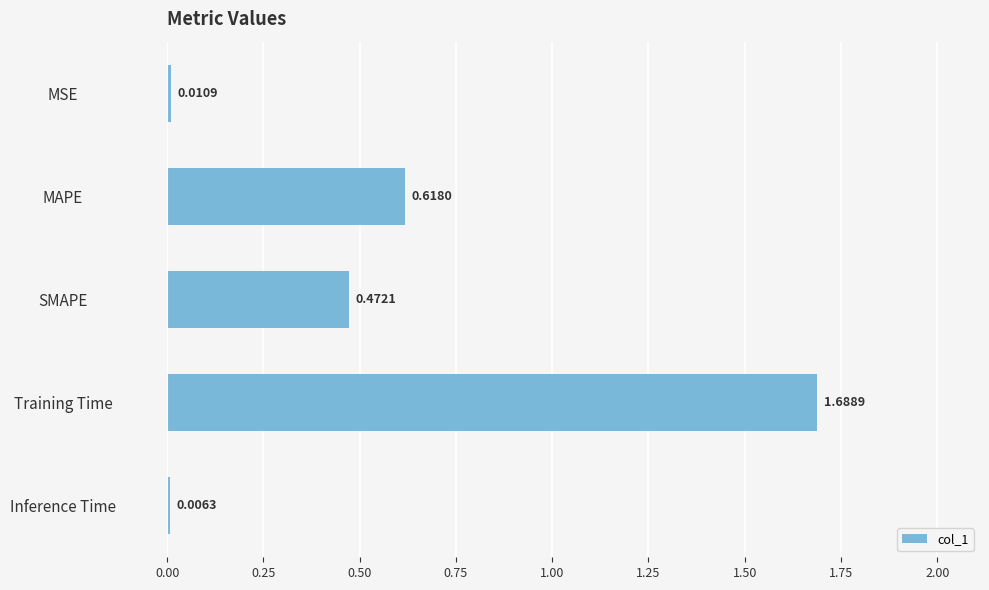

At which label is the value closest to 0?

Inference Time